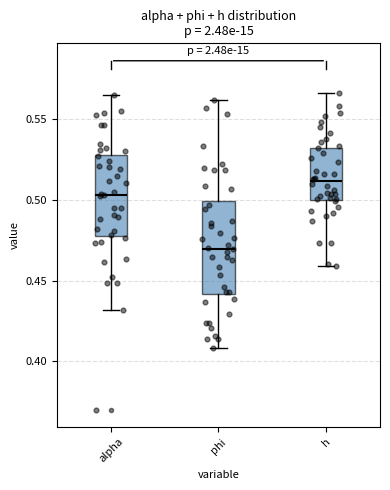

Reading left to right, transcribe this box plot: for each box, give where its median line is, the range the box spans, and where its two whiskers end, as read against the y-axis. The values are not printed on the chart, so give them approximately, as read against the axis.

alpha: median 0.505, box 0.480 to 0.530, whiskers 0.430 to 0.565
phi: median 0.470, box 0.440 to 0.500, whiskers 0.410 to 0.560
h: median 0.510, box 0.500 to 0.530, whiskers 0.460 to 0.565